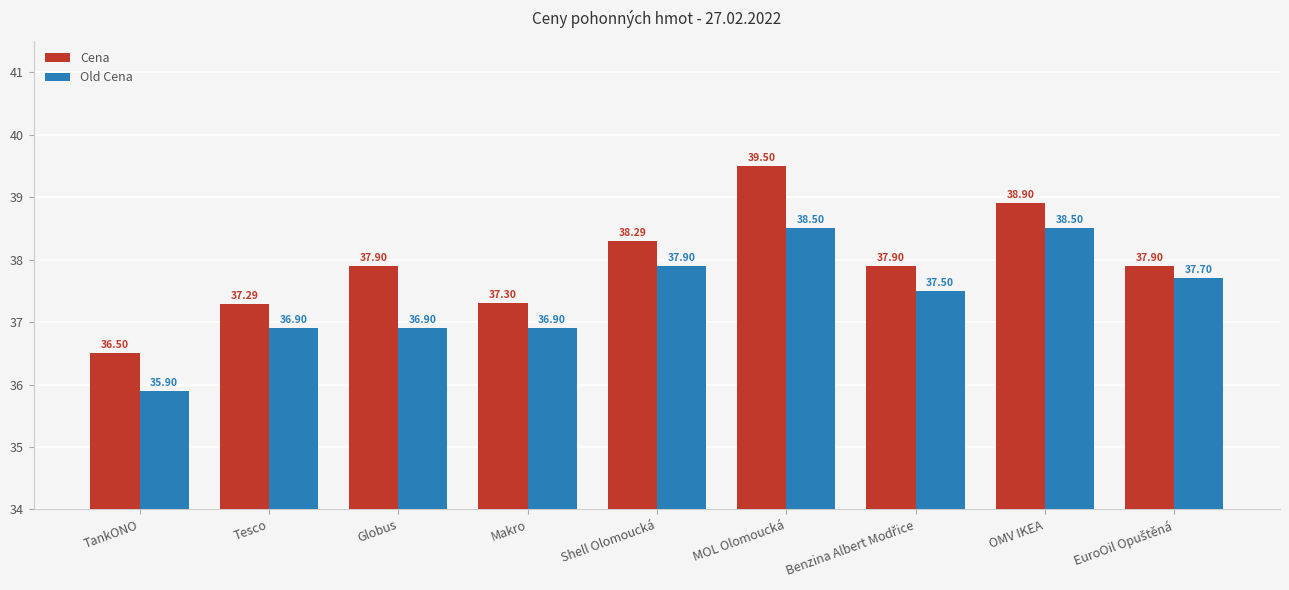

Which series changed the most between Makro and Shell Olomoucká?

Old Cena